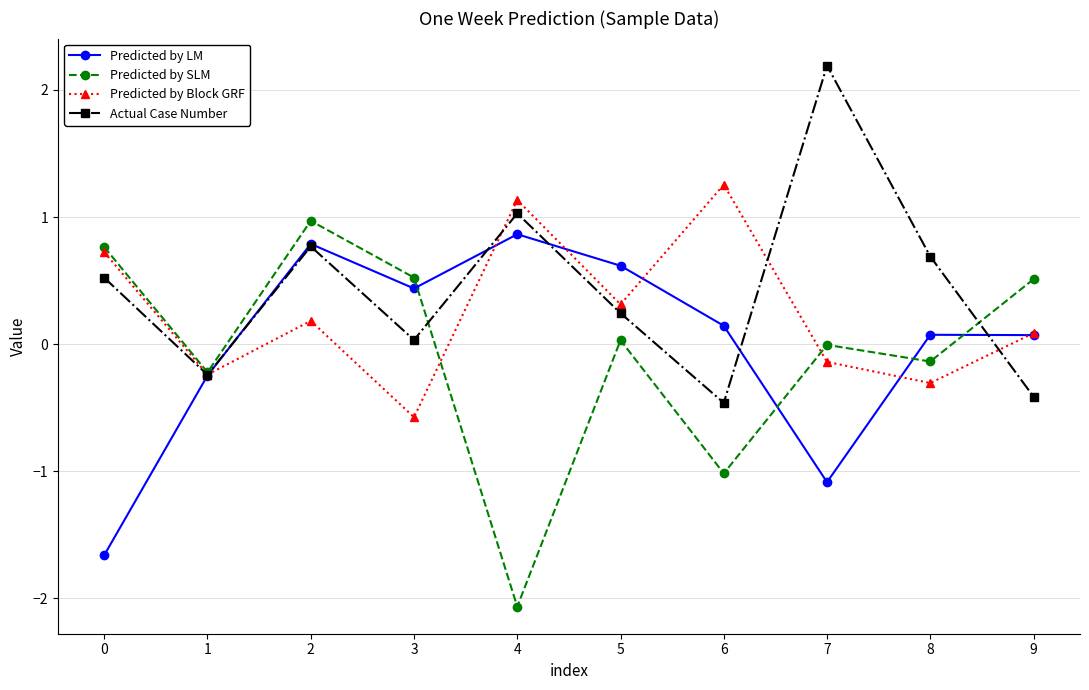

At which category does Predicted by Block GRF reach its first local peak?

2